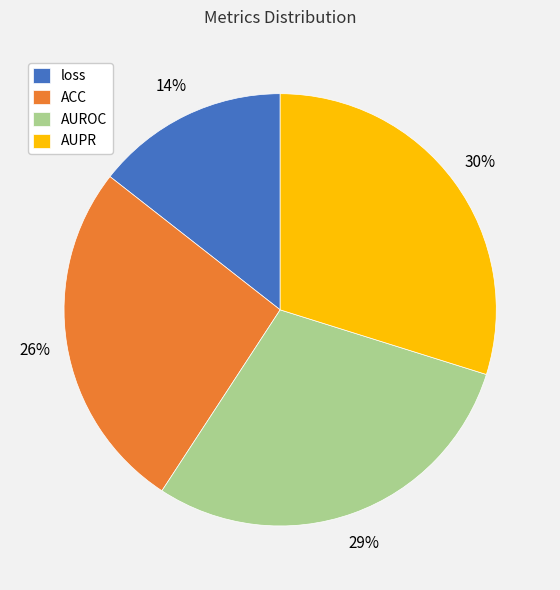

Is there a majority slice in this chart?

No